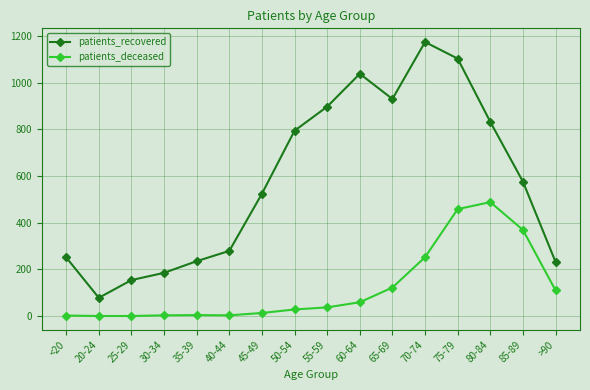

Does the chart display data point markers on the line(s)?

Yes